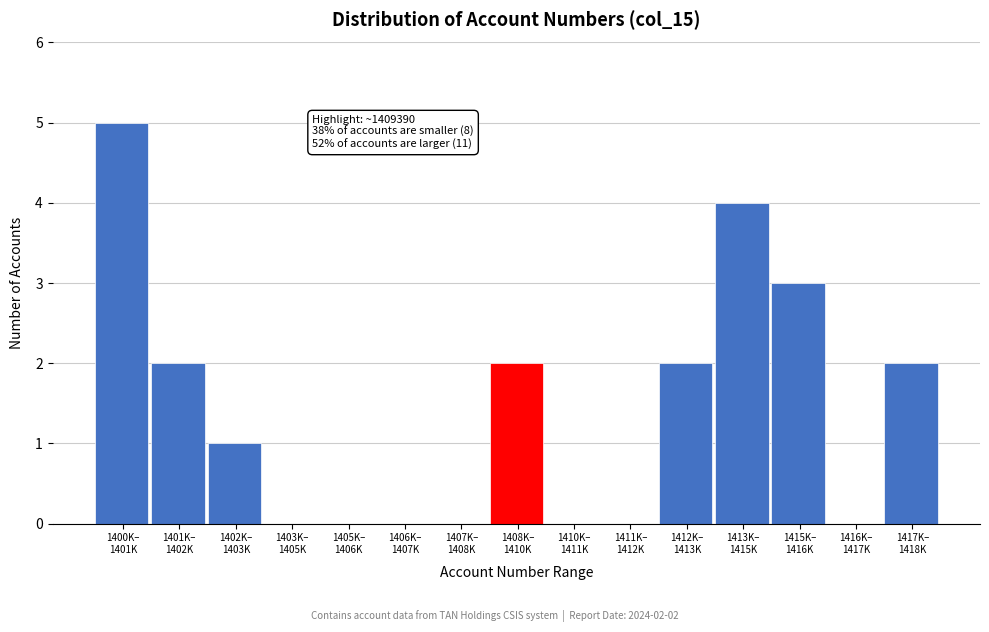

What is the greatest value displayed?

5